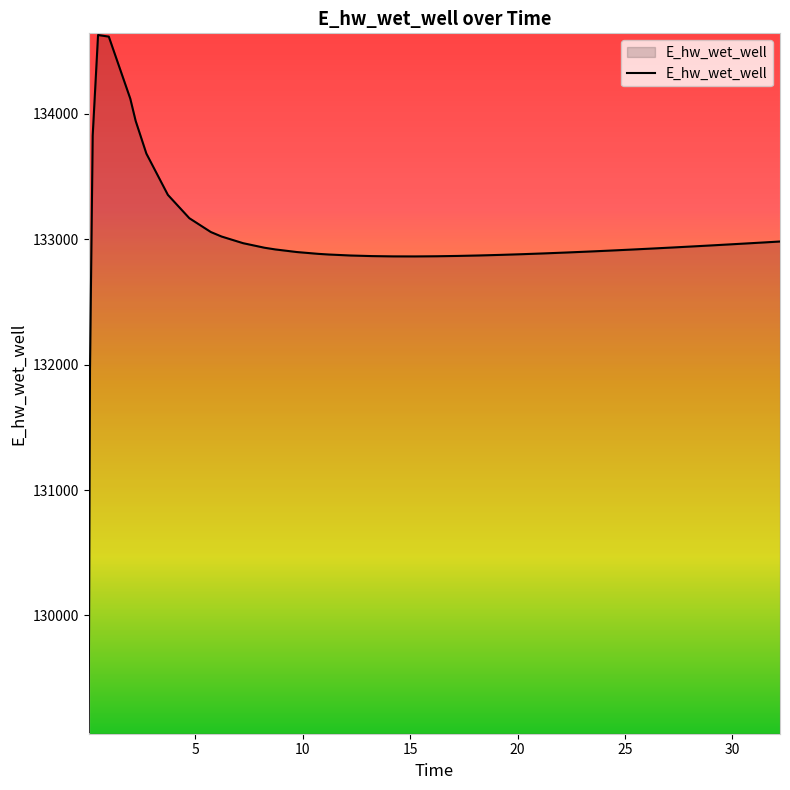

What is the smallest value displayed?

129070.3